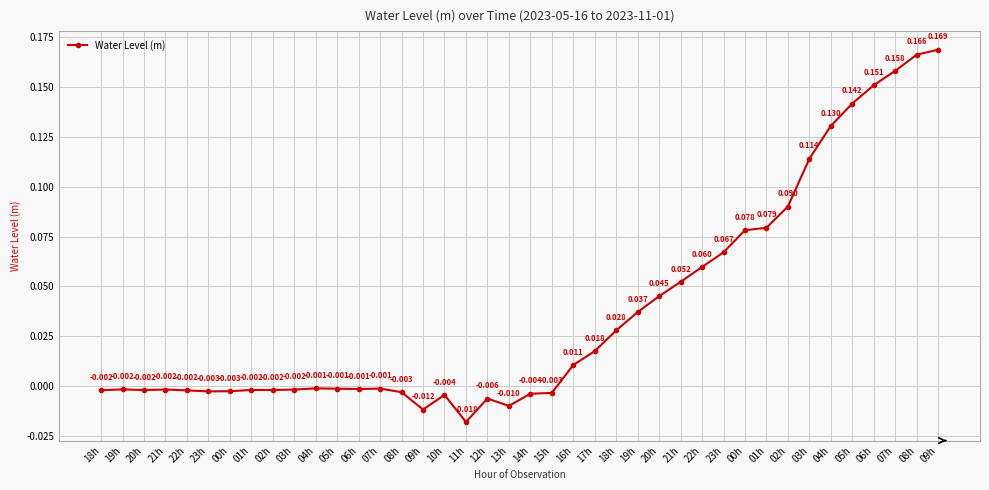

Does the chart display data point markers on the line(s)?

Yes